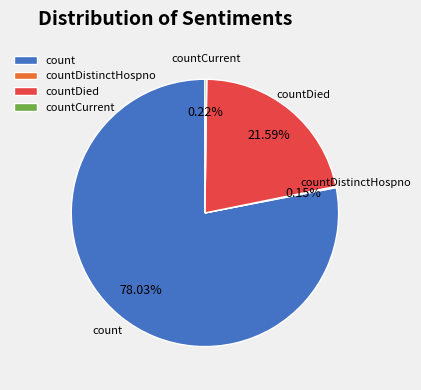

Combined, do countDied and count account for over 50%?

Yes